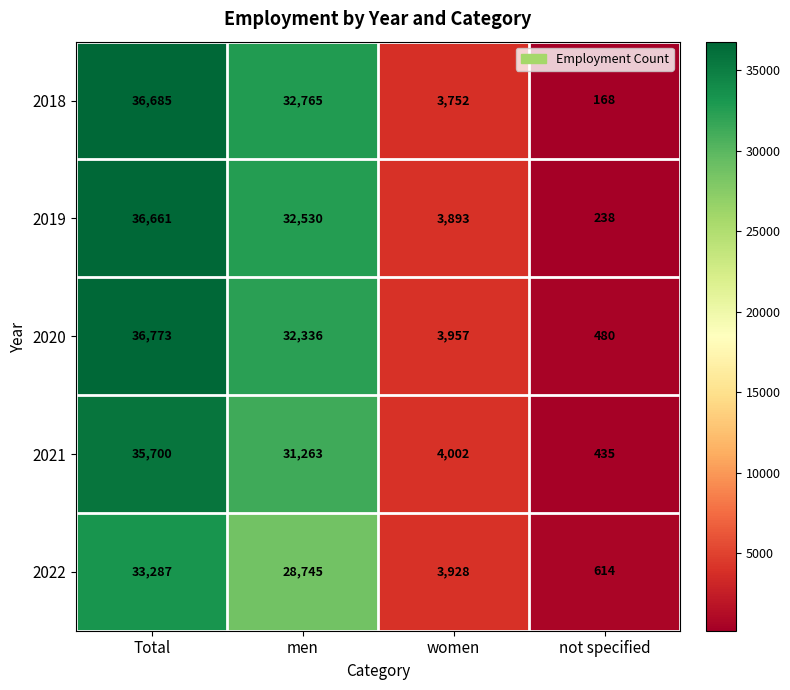

How many categories are shown in the chart?

4